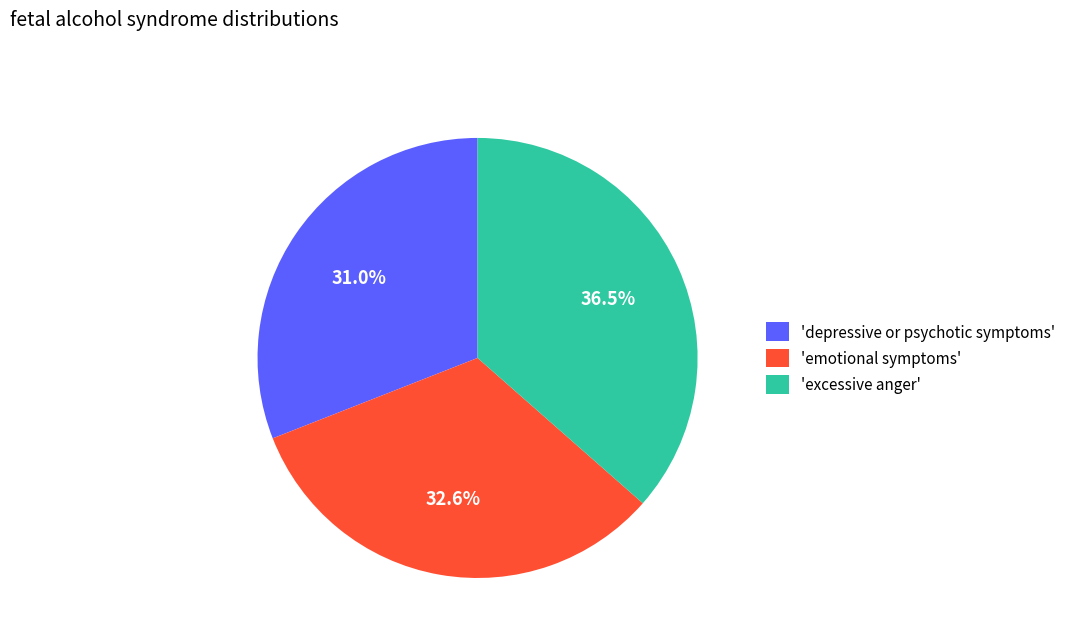

Combined, do 'excessive anger' and 'emotional symptoms' account for over 50%?

Yes